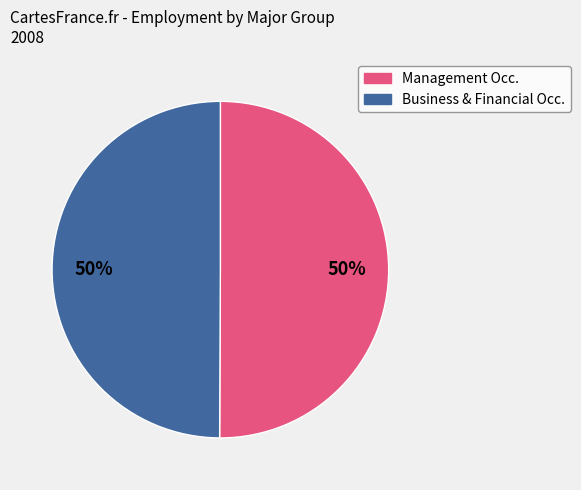

To the nearest percent, what is the average slice percentage?

50%